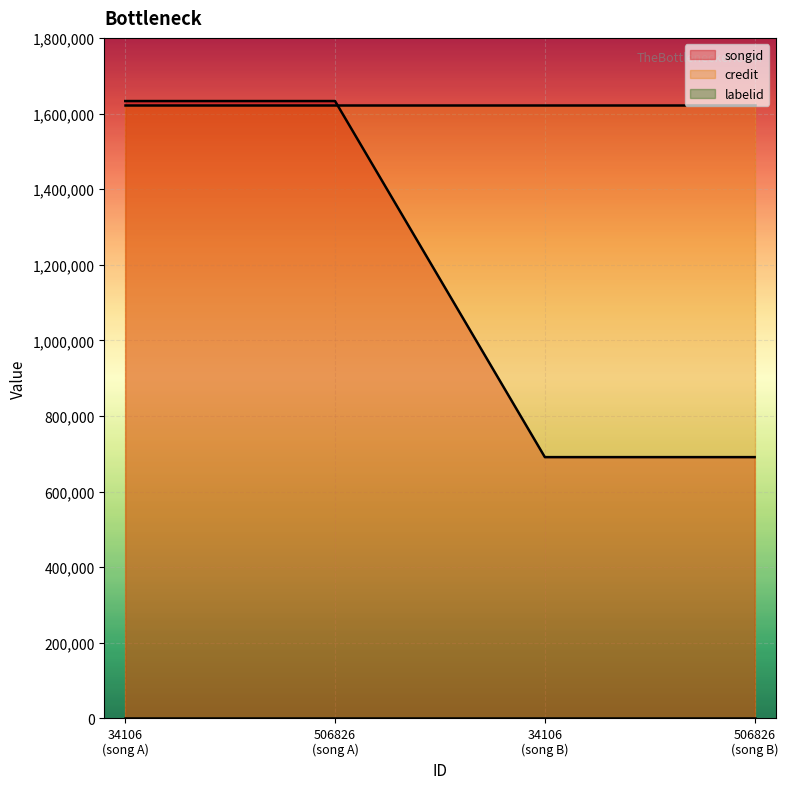

The value of labelid at 34106 is 108. True or false?

False